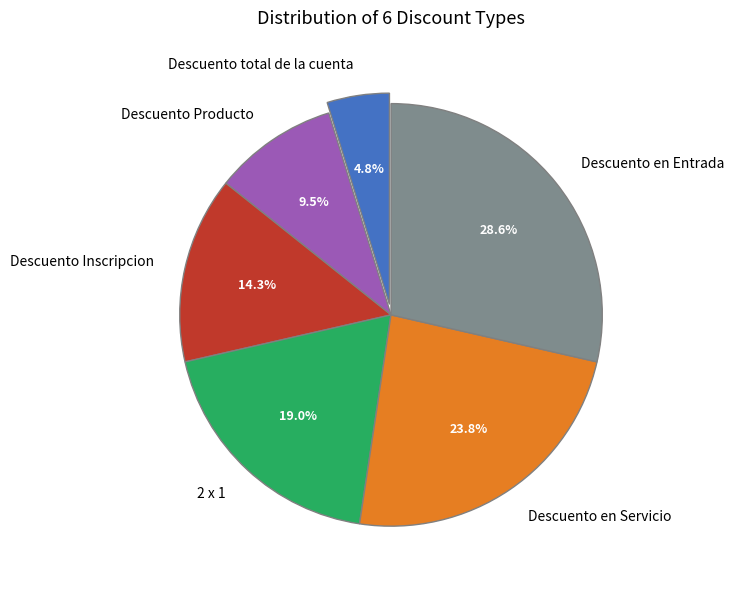

How many slices are in this pie chart?

6